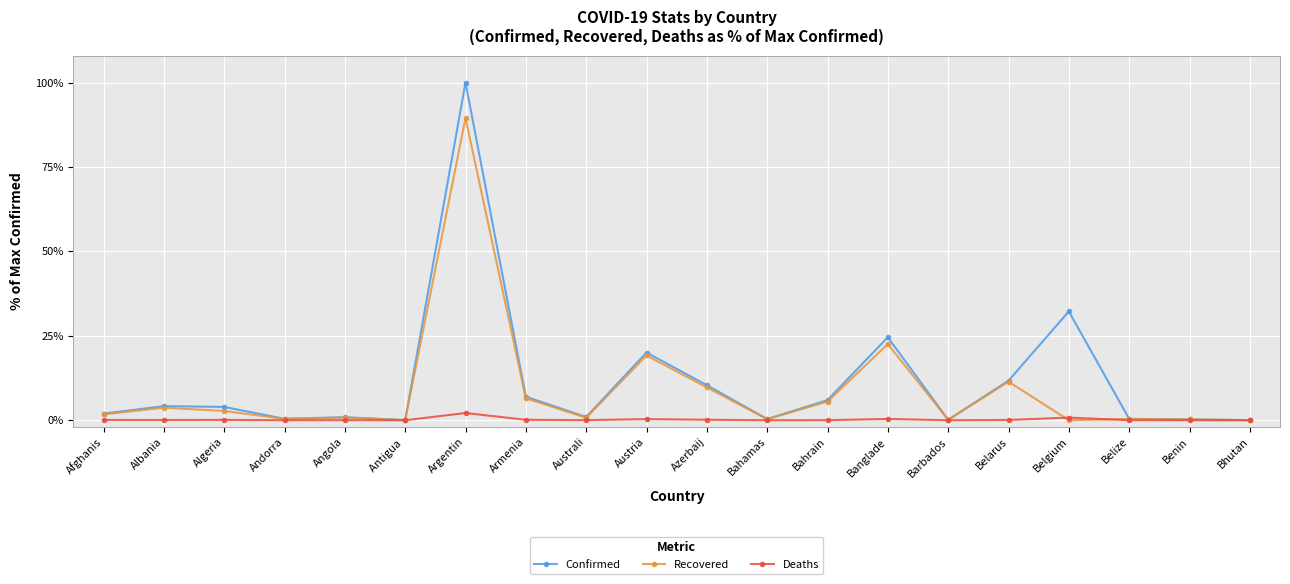

What is the label of the 17th point from the left?

Belgium